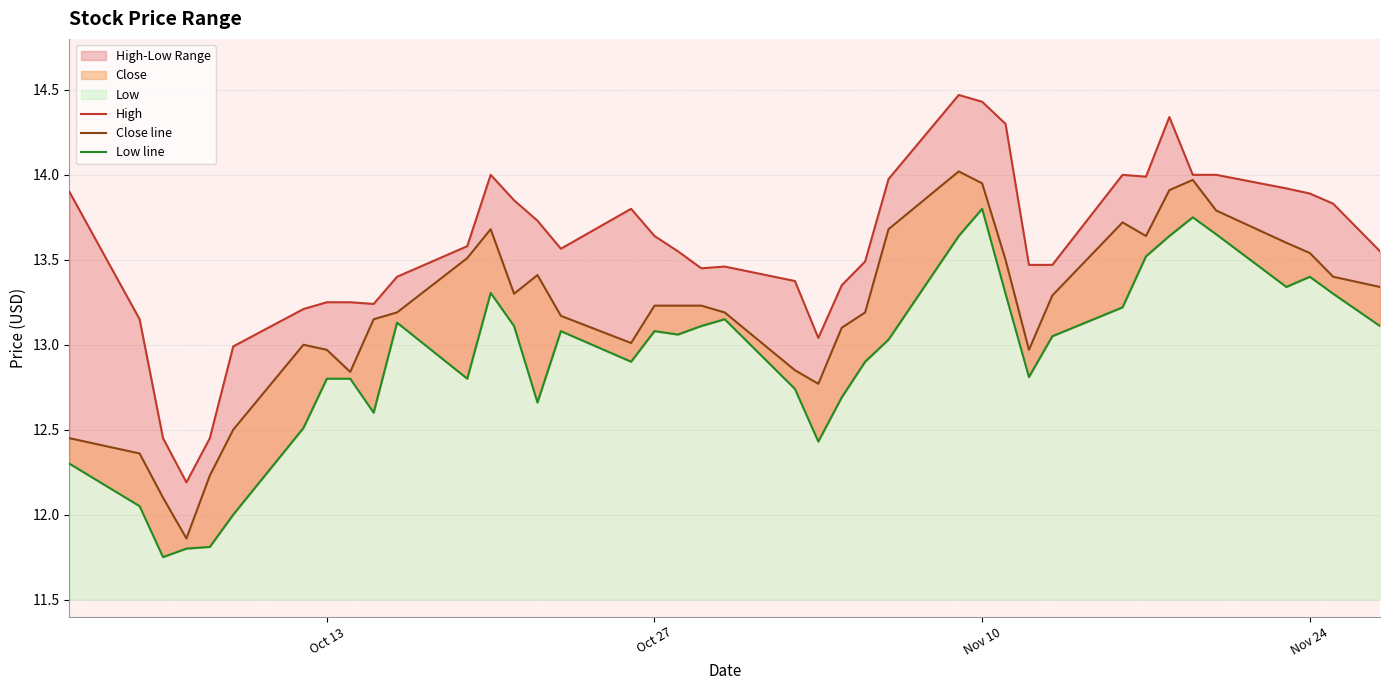

True or false: Low line has more than 1 points higher than both neighbors.

True